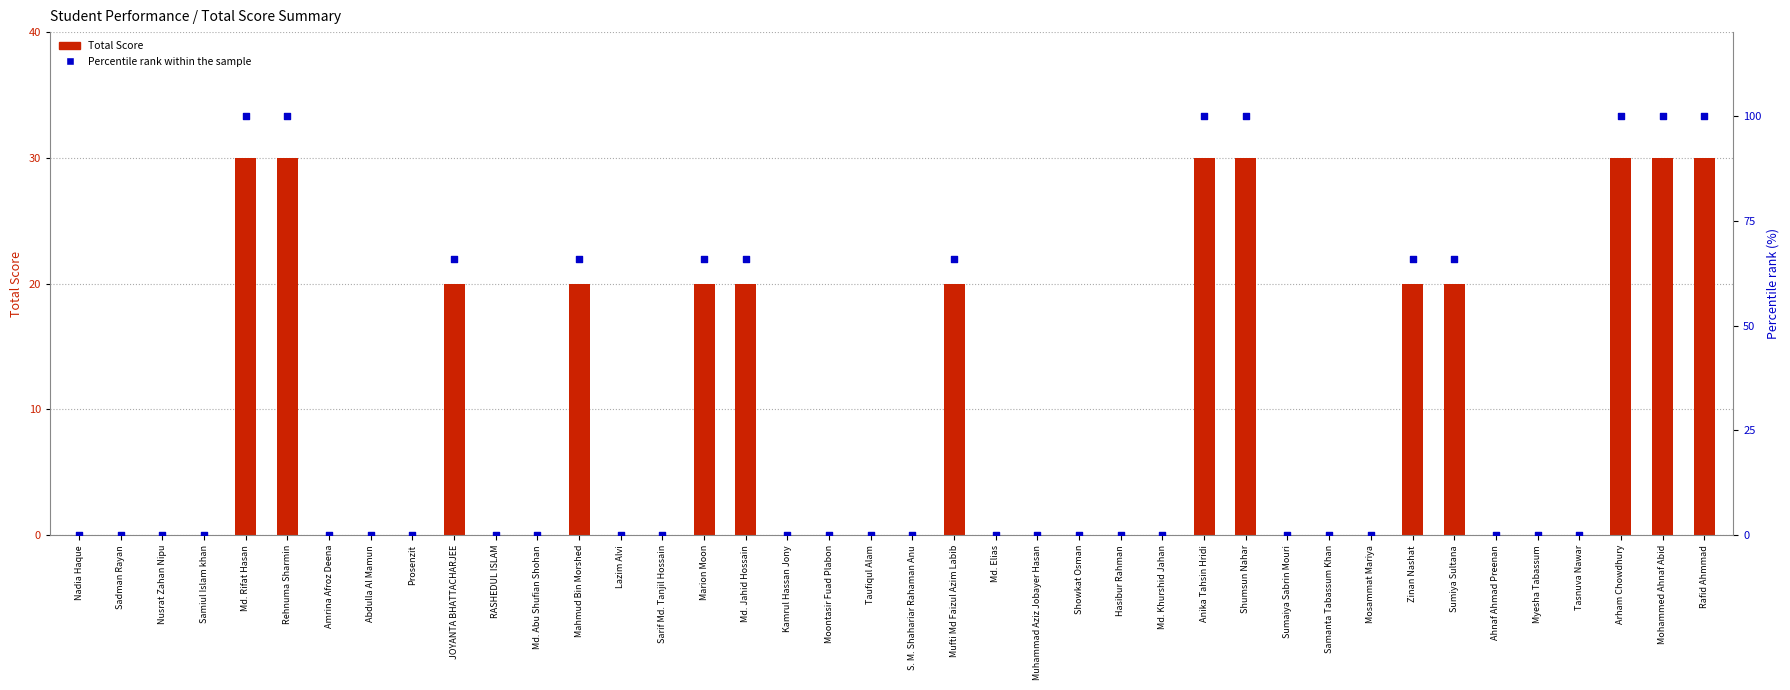

Which series contains the lowest Y value?

Total Score